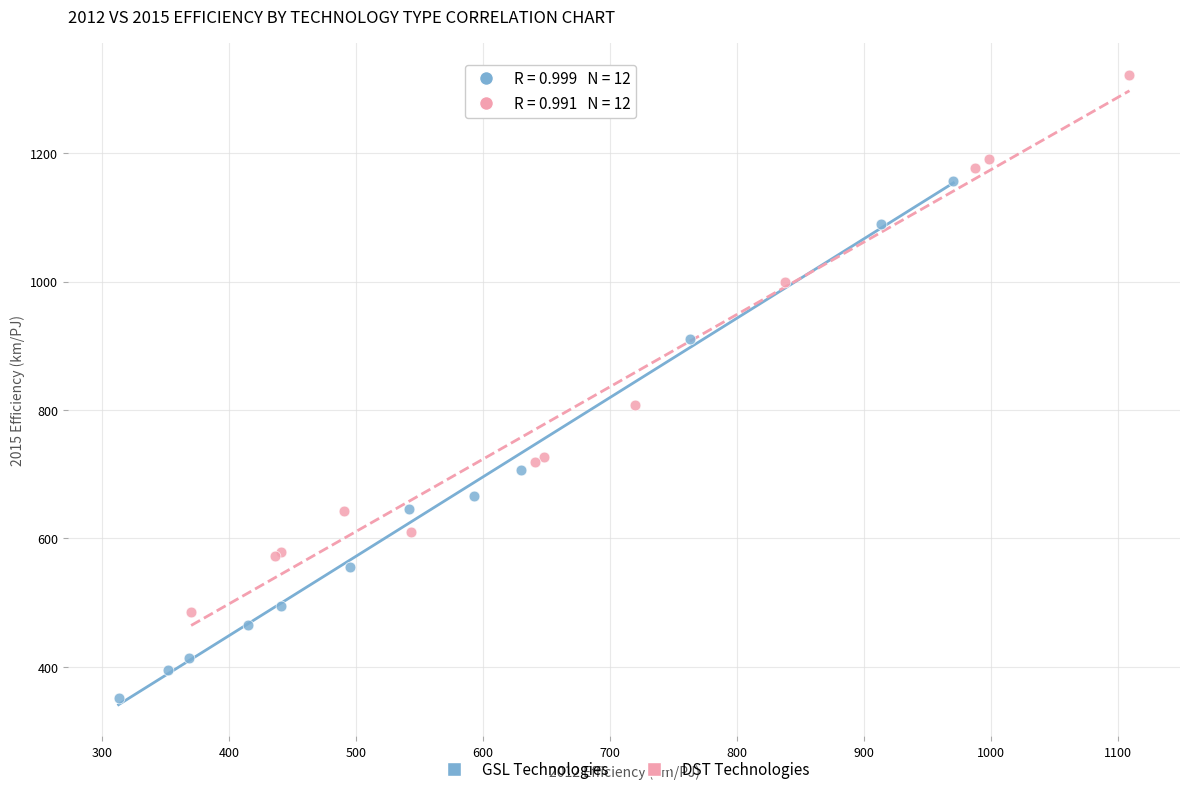

Which series has the largest Y range (max minus min)?

DST Technologies